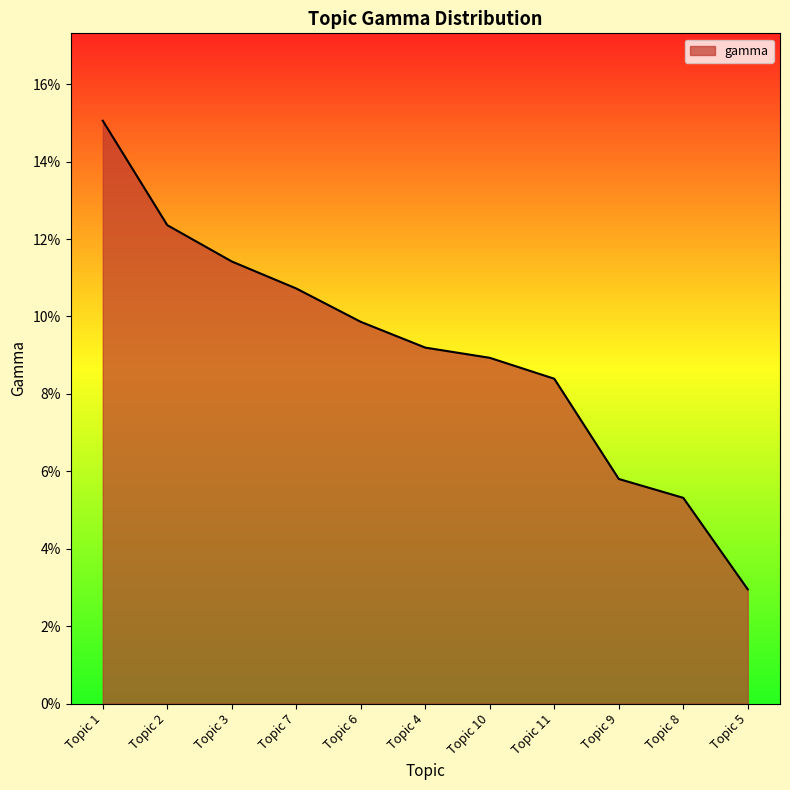

Count the values in the range 0 to 1.

11